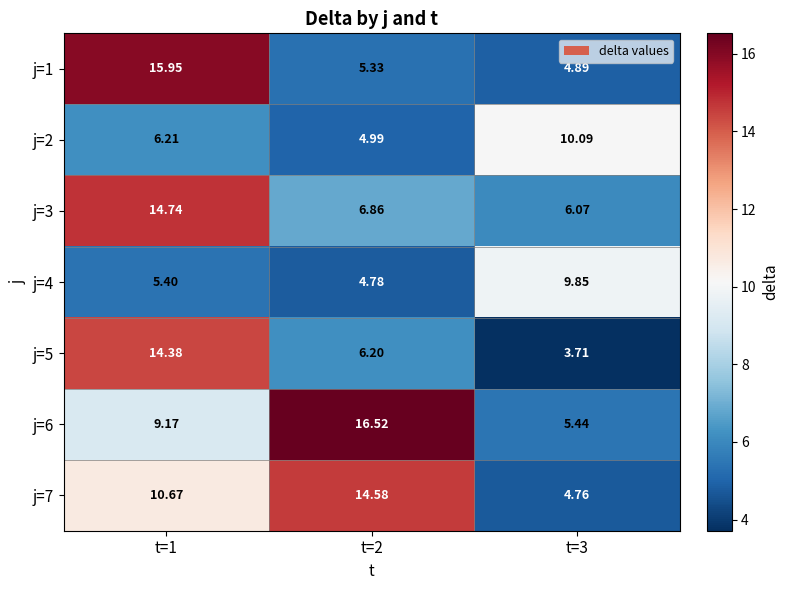

Is the value of j=4 at t=3 greater than the value of j=7 at t=1?

No